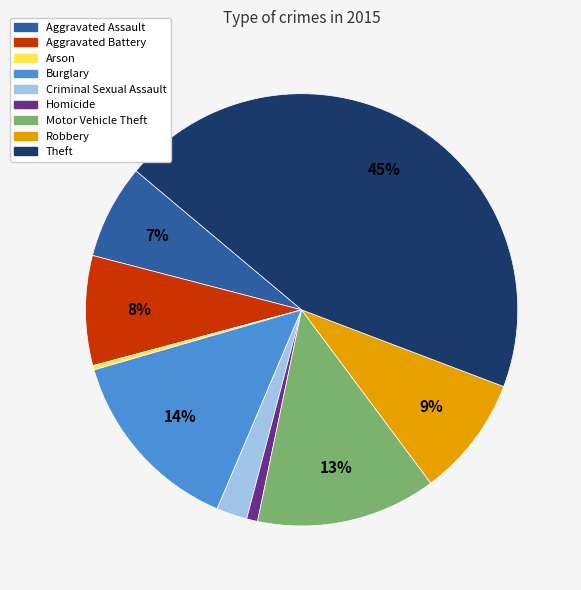

Is Homicide the majority of the pie?

No